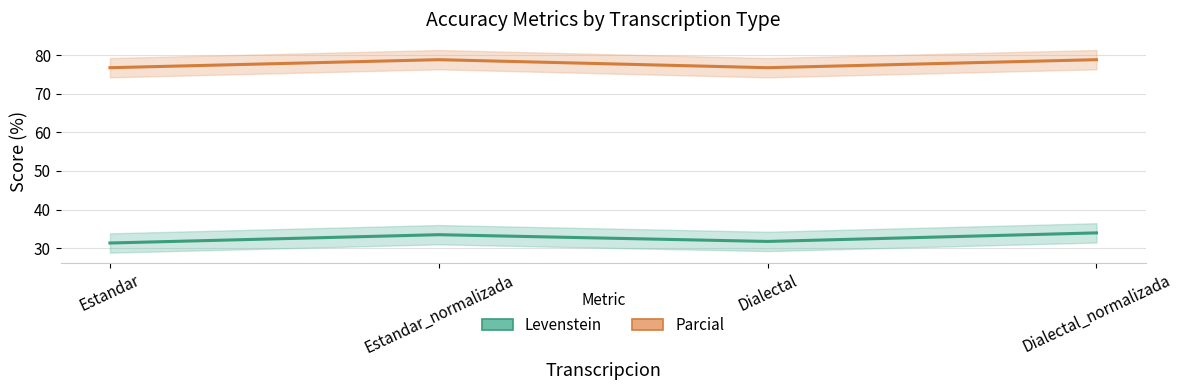

True or false: Levenstein and Parcial cross at least once.

False